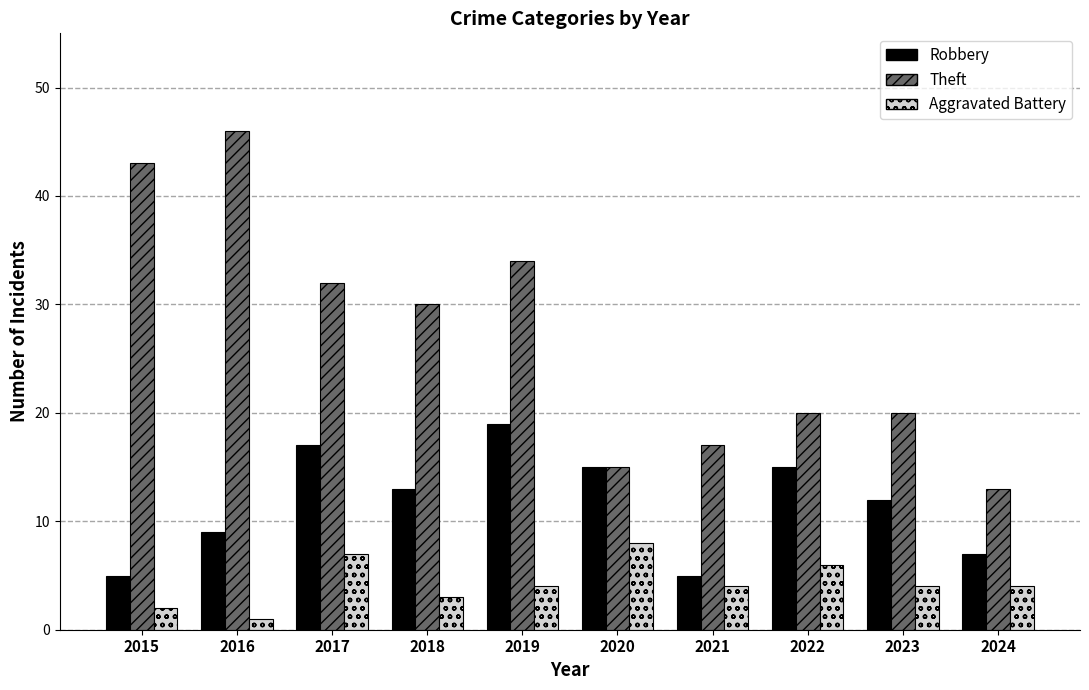

Which series has the widest spread of values?

Theft